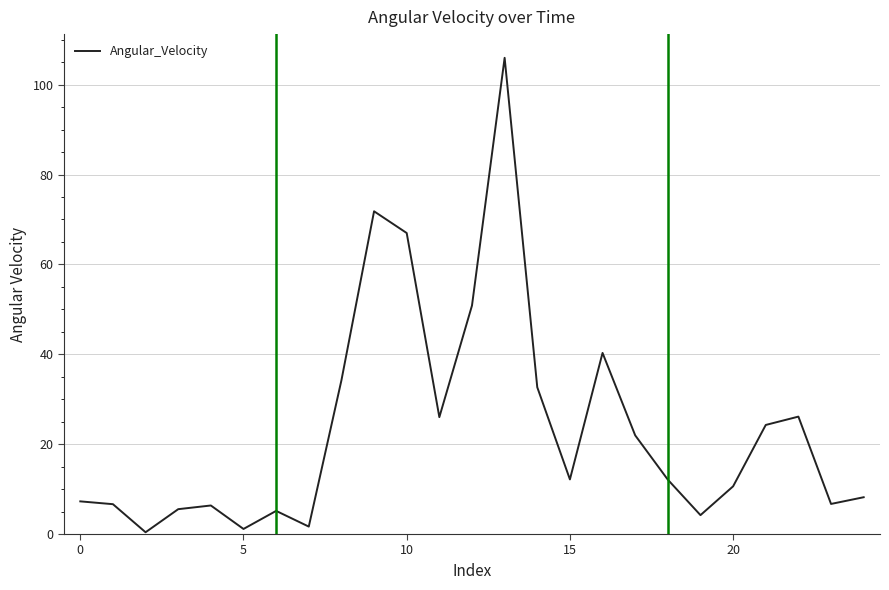

What is the difference between the maximum and minimum values?

105.6